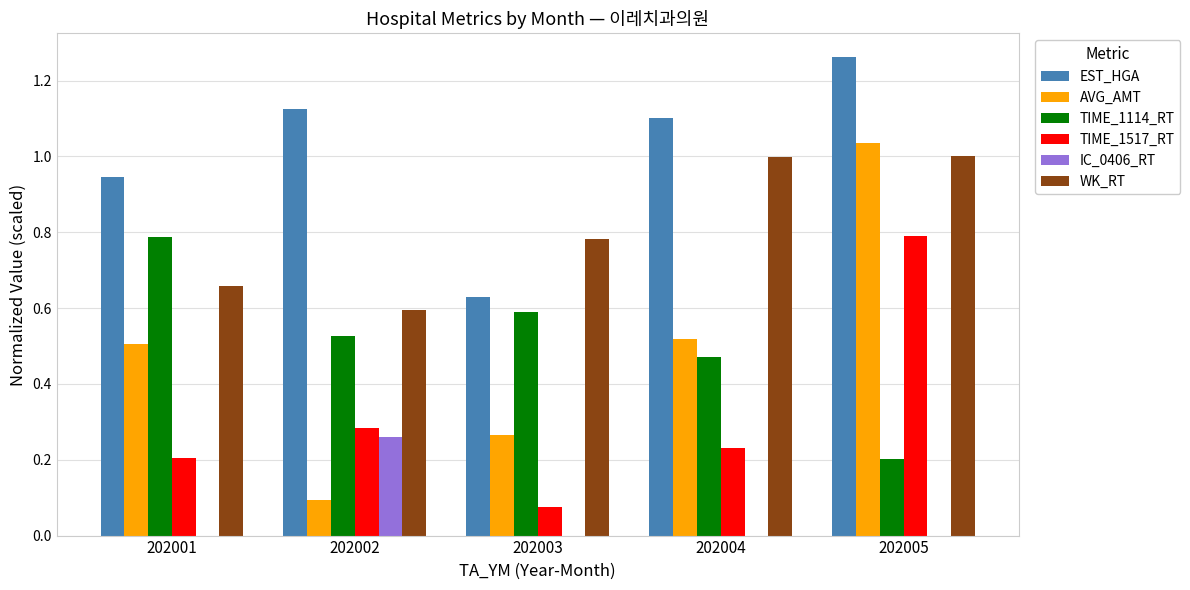

Does the chart contain stacked bars?

No